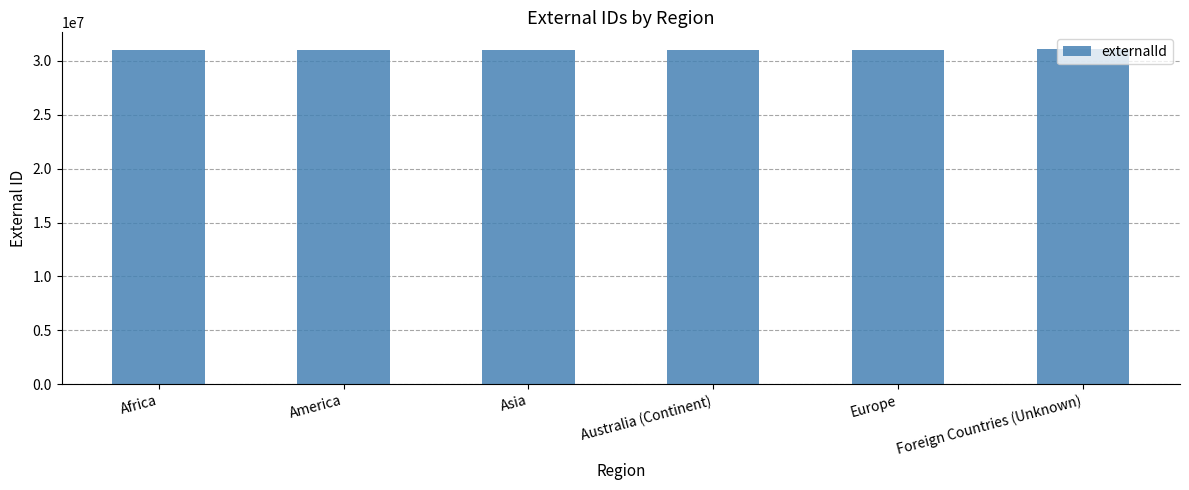

What is the greatest value displayed?

31099999